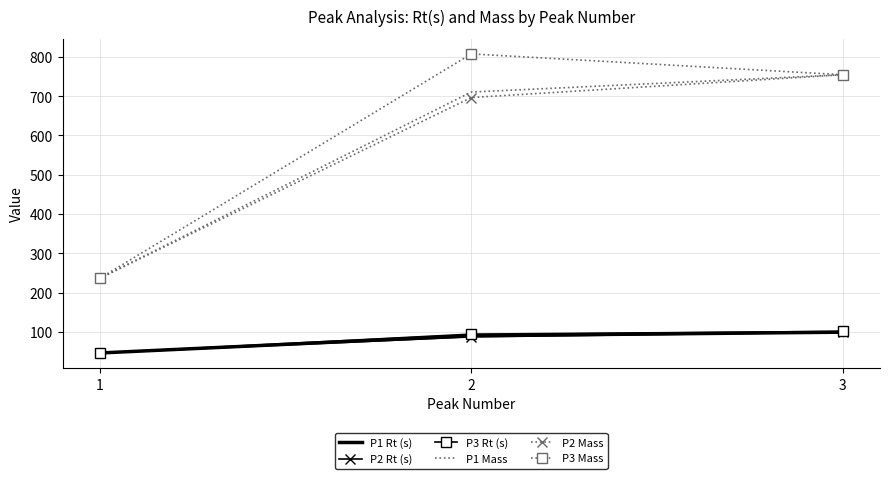

What is the maximum value for P2 Mass?

754.5